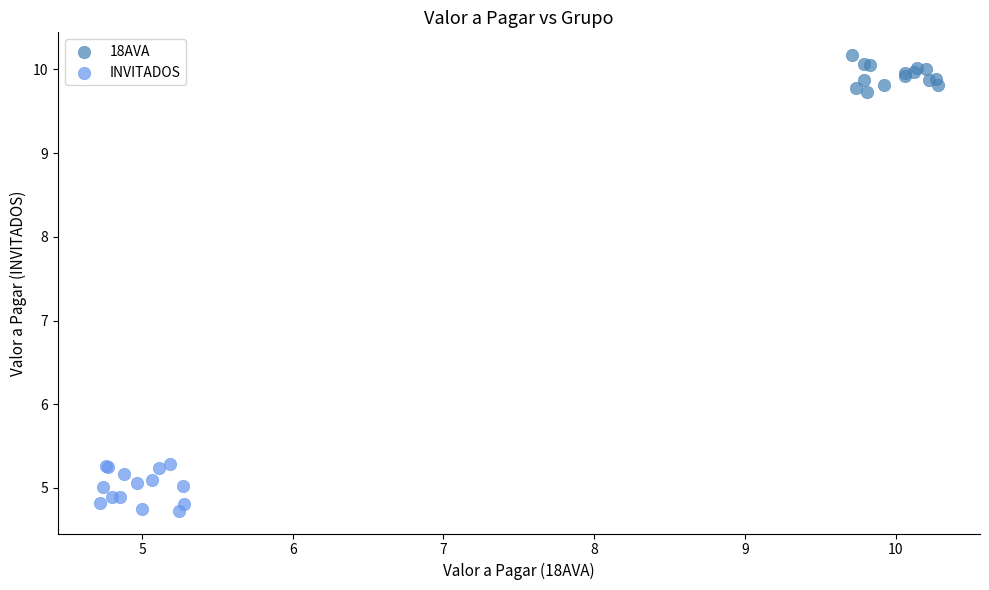

Which series contains the lowest Y value?

INVITADOS